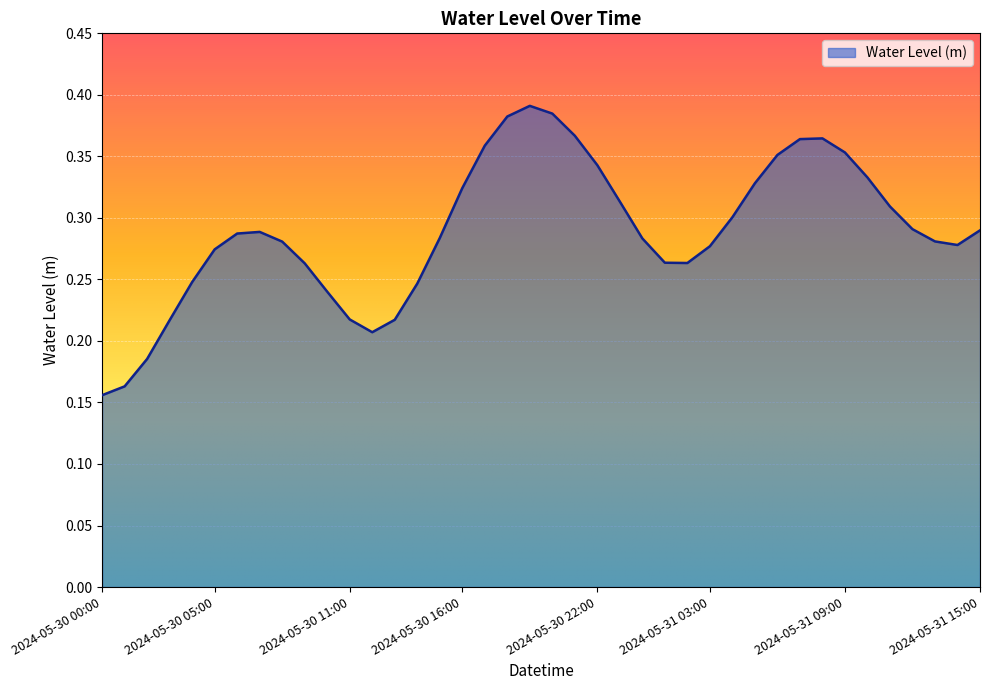

Does the chart display data point markers on the line(s)?

No